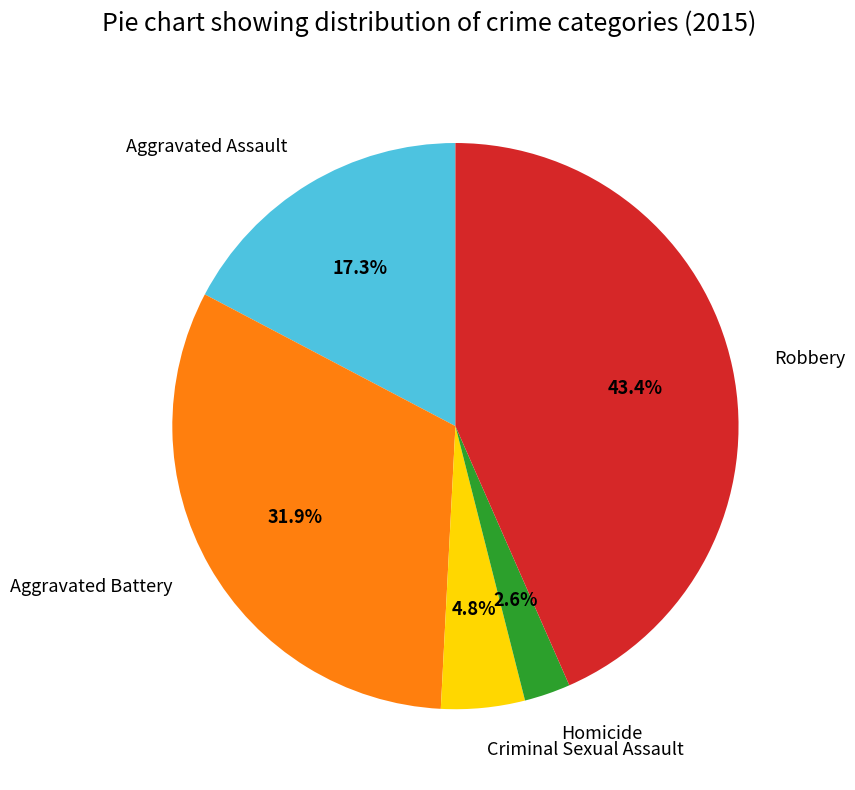

How many segments does this pie chart have?

5